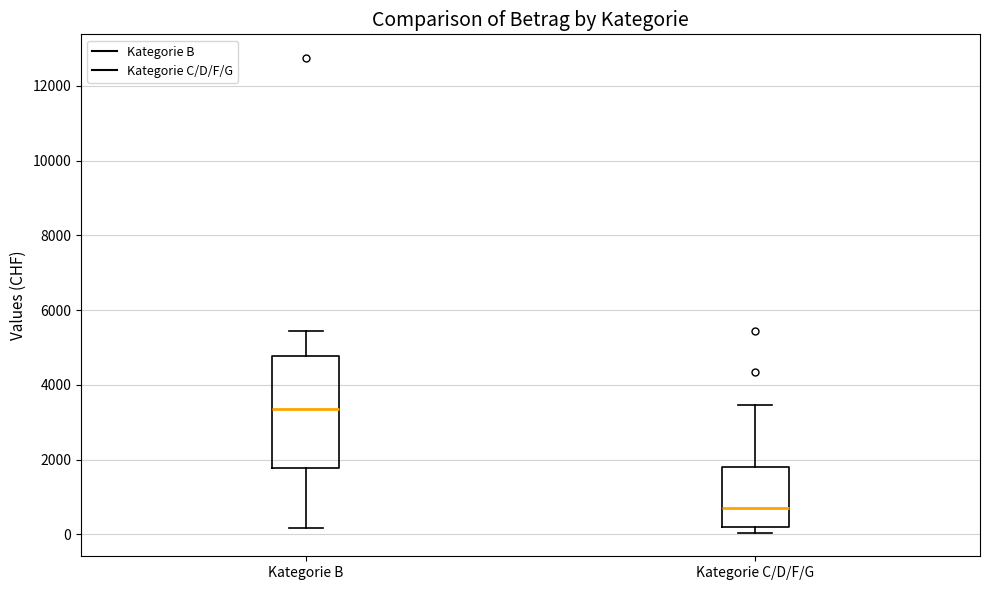

Reading left to right, transcribe this box plot: for each box, give where its median line is, the range the box spans, and where its two whiskers end, as read against the y-axis. The values are not printed on the chart, so give them approximately, as read against the axis.

Kategorie B: median 3400, box 1800 to 4800, whiskers 200 to 5400
Kategorie C/D/F/G: median 800, box 200 to 1800, whiskers 0 to 3400